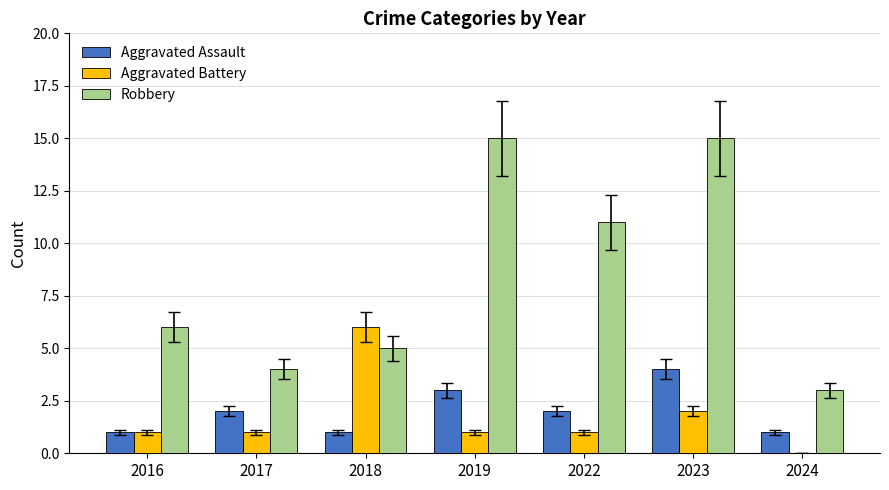

Which series has the widest spread of values?

Robbery